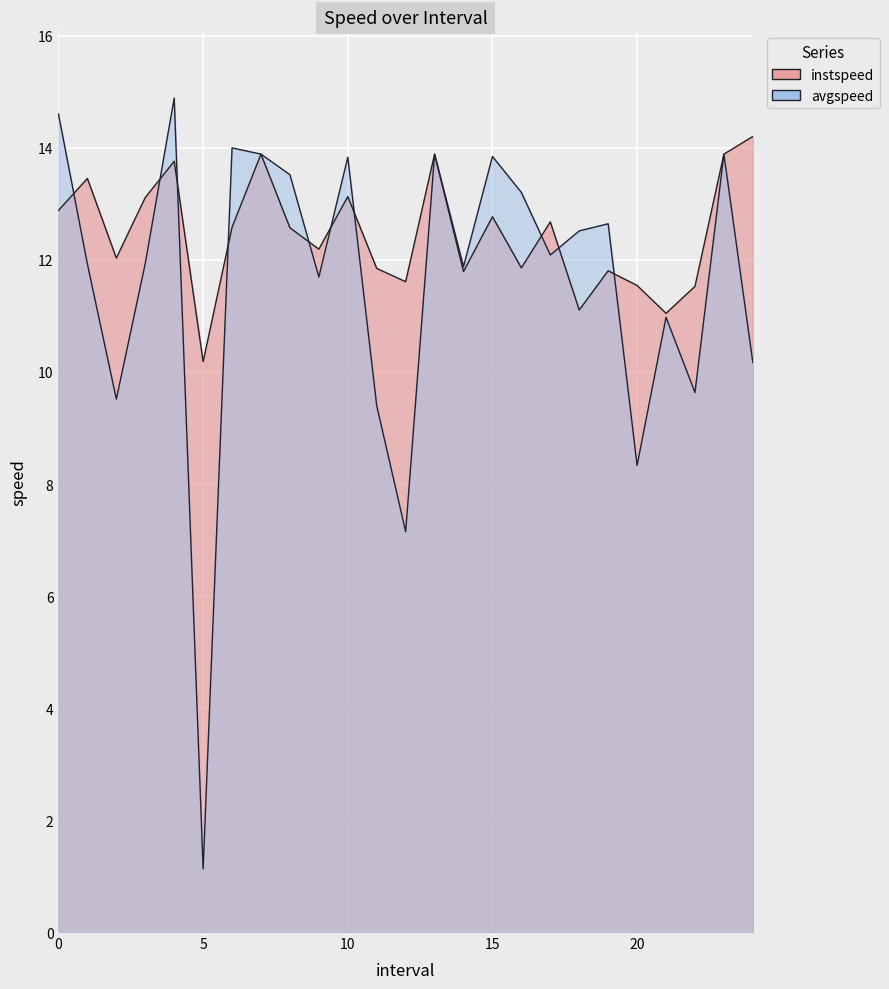

What is the label of the 3rd point from the left?

2.0